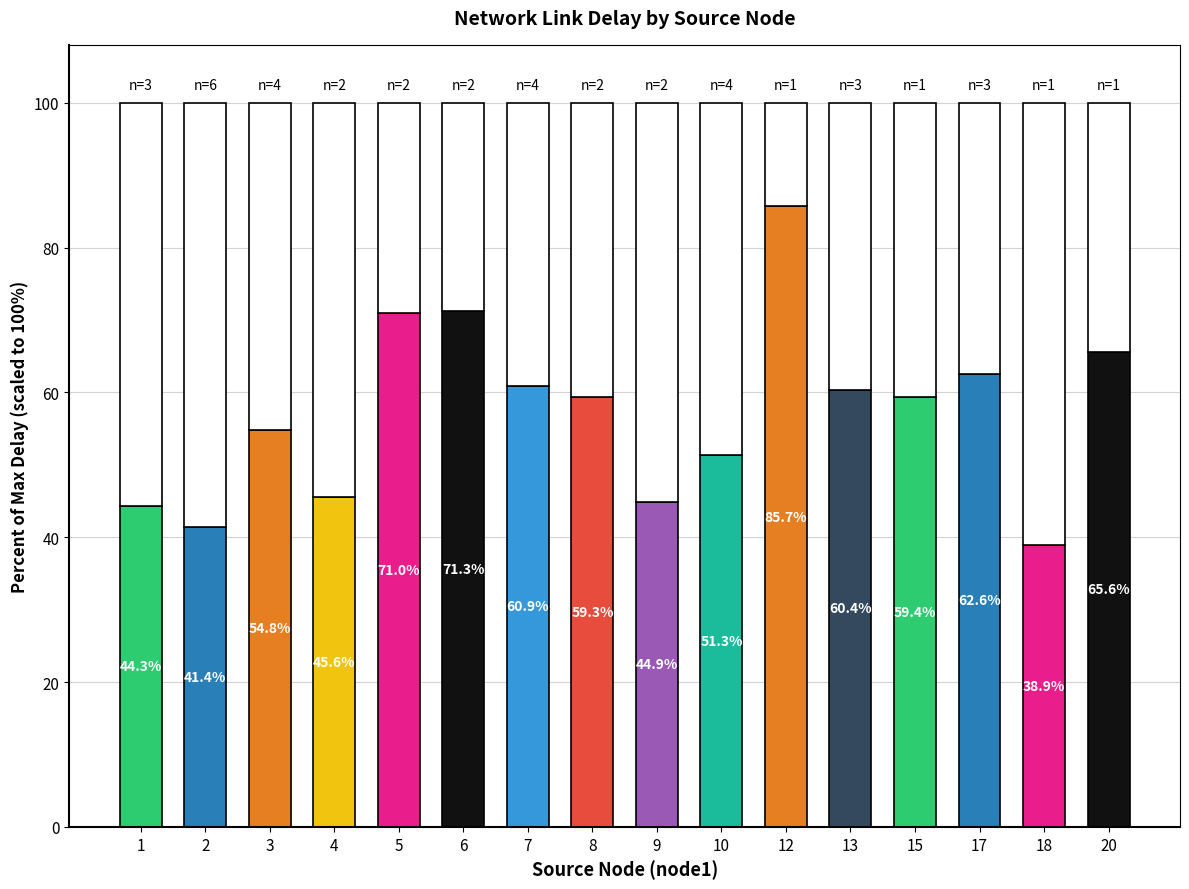

What is the ratio of the value at 9 to the value at 20?

0.7